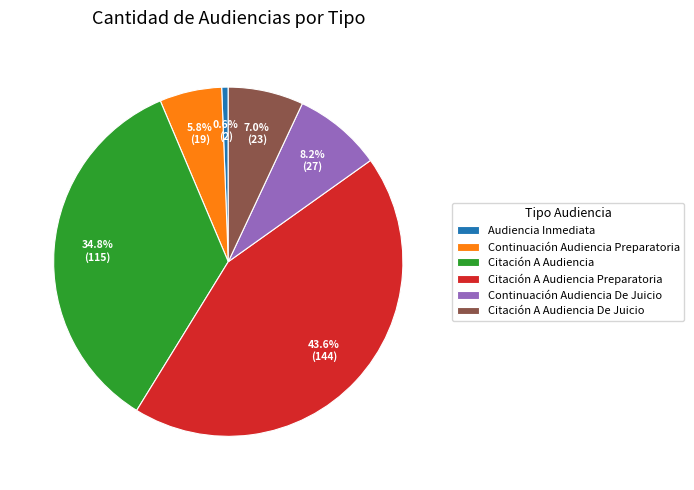

Is it true that Citación A Audiencia Preparatoria is 29% of the pie?

False